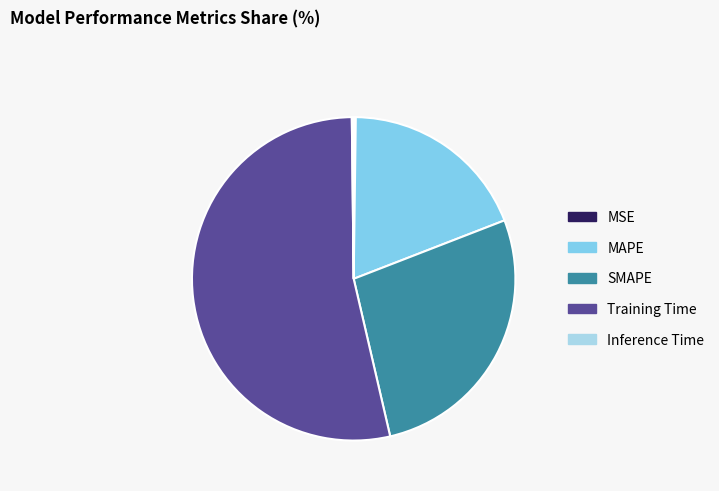

Which category has the biggest portion of the pie?

Training Time